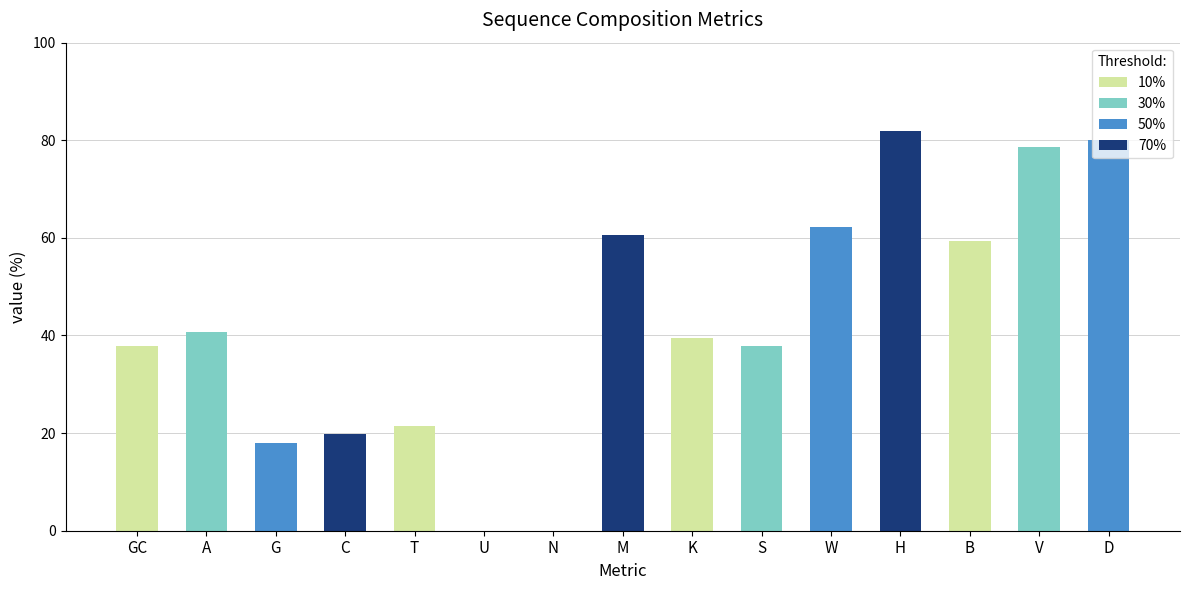

What is the greatest value displayed?

82.0